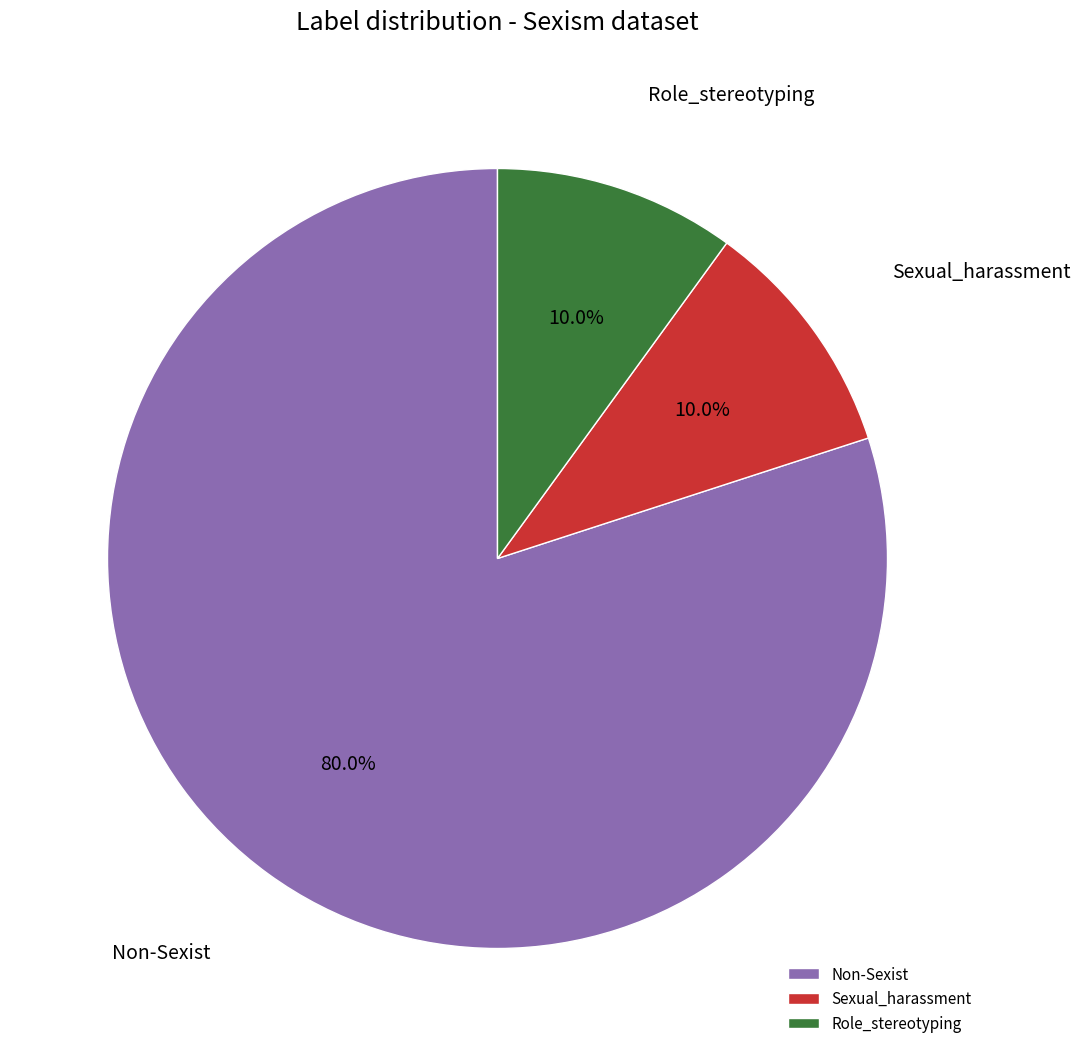

To the nearest percent, what is the average slice percentage?

33%